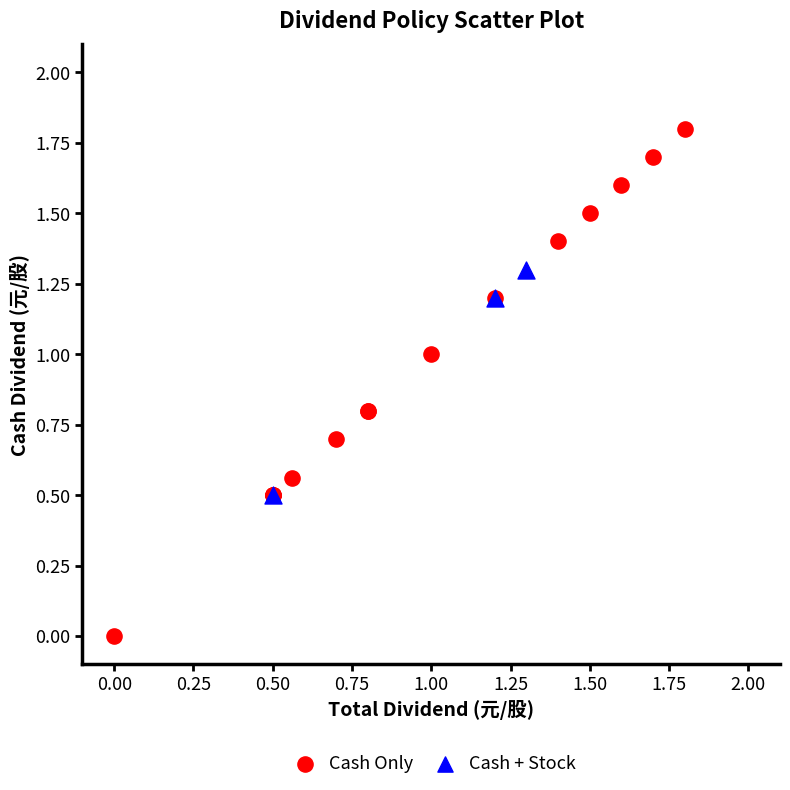

Which series contains the lowest Y value?

Cash Only